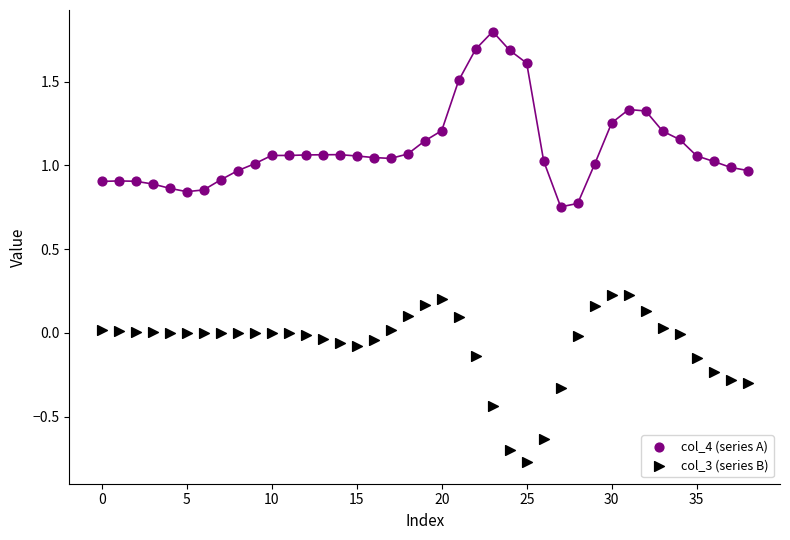

Across all data points, what is the range of Y values (max minus min)?

2.6